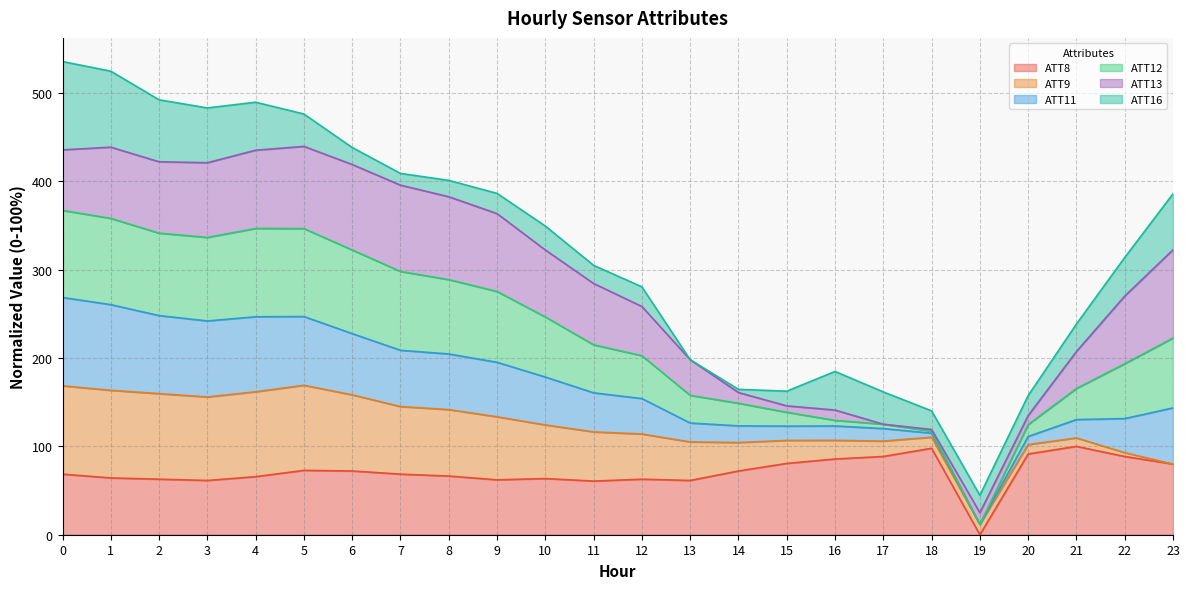

True or false: ATT12 and ATT8 cross at least once.

False